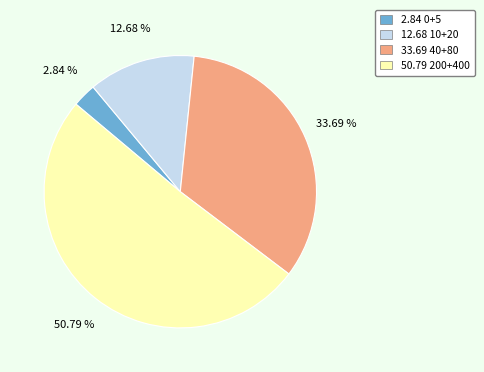

Does any single category account for the majority?

Yes